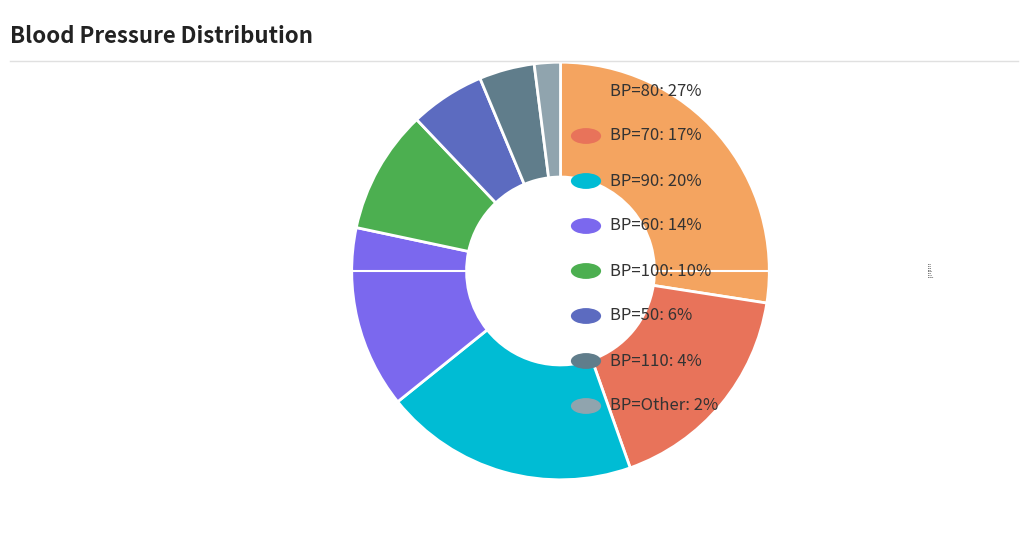

Is the sum of BP=100 and BP=90 greater than half?

No